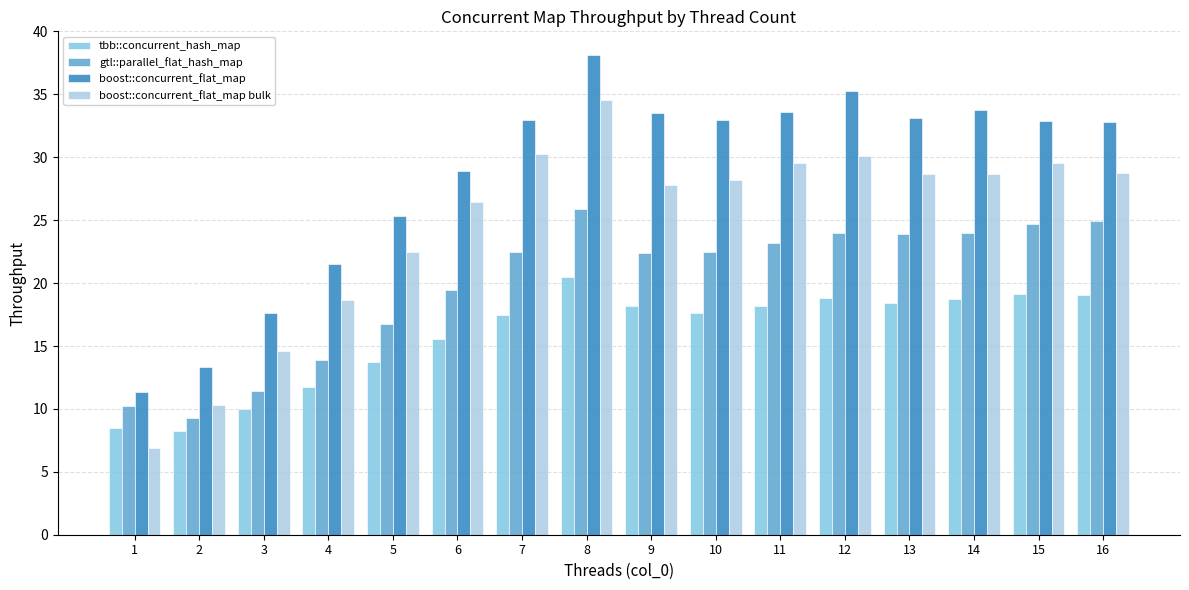

Rank the series by their maximum value, from highest to lowest.

boost::concurrent_flat_map, boost::concurrent_flat_map bulk, gtl::parallel_flat_hash_map, tbb::concurrent_hash_map